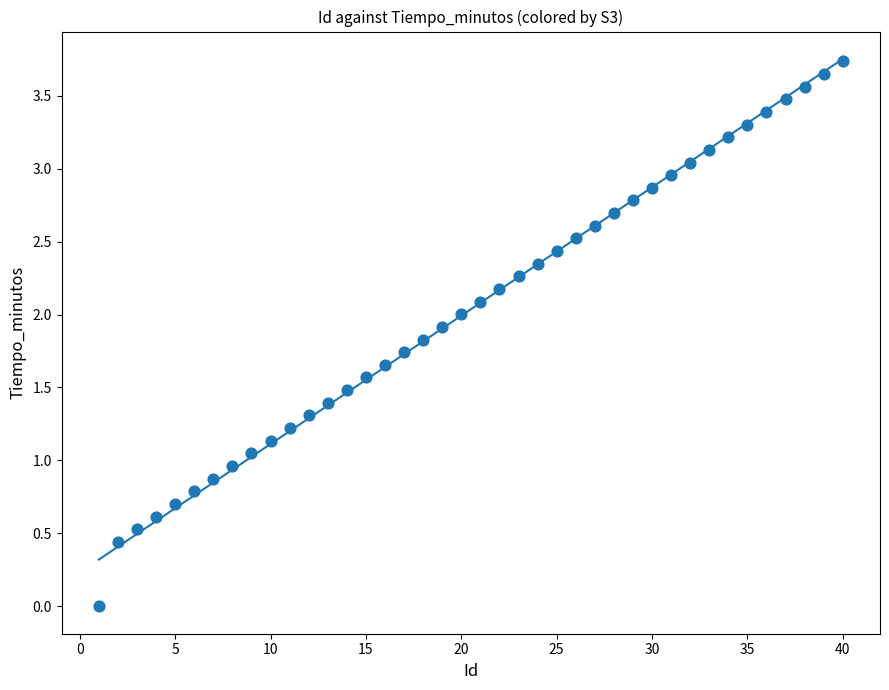

What is the range of Y values (max minus min)?

3.7